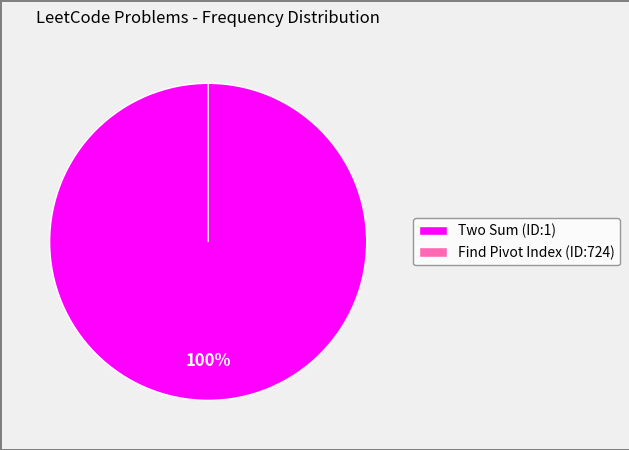

To the nearest percent, what percentage of the pie is Two Sum (ID:1)?

100%